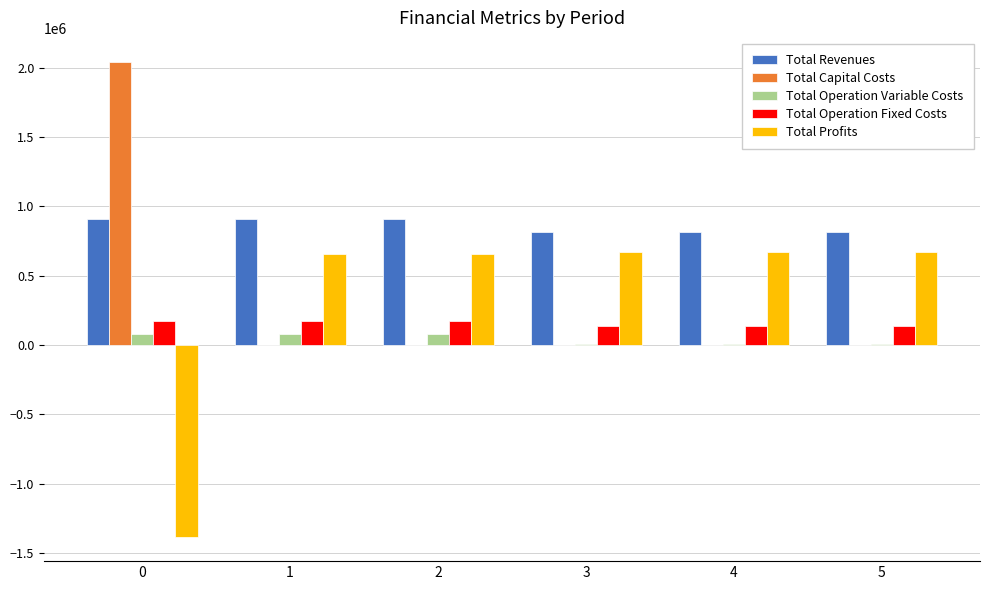

Are the bars horizontal?

No